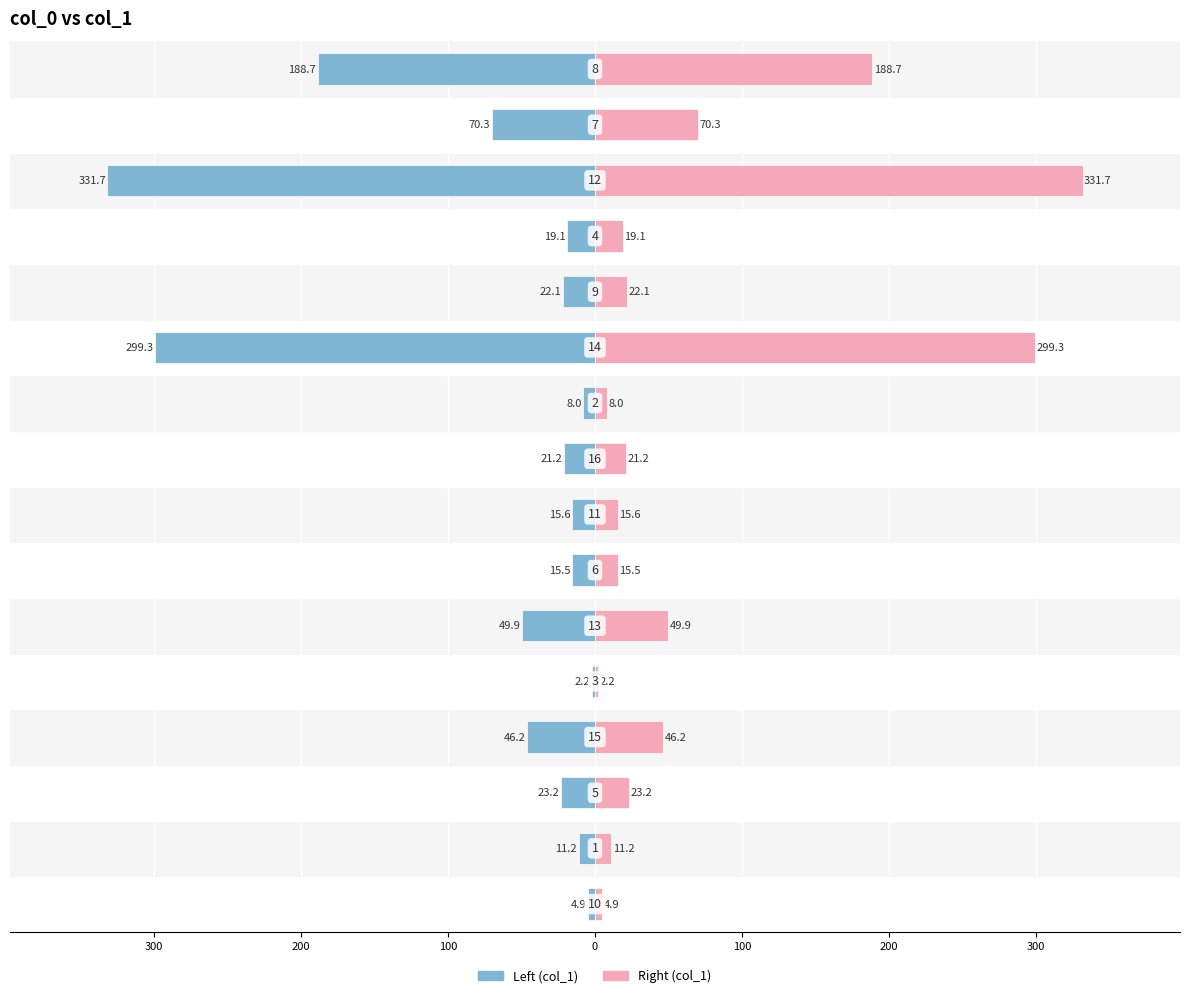

List the series in order of their peak value, lowest first.

Left (col_1), Right (col_1)